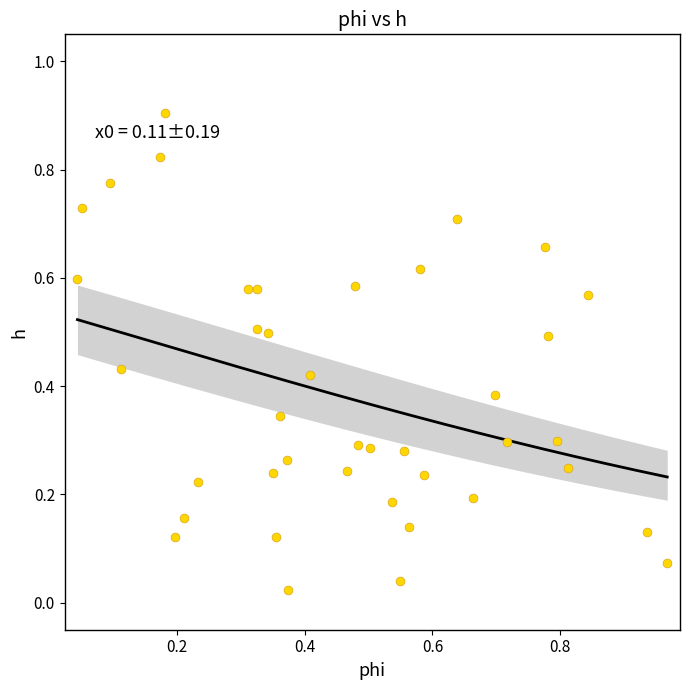

What is the range of Y values (max minus min)?

0.9